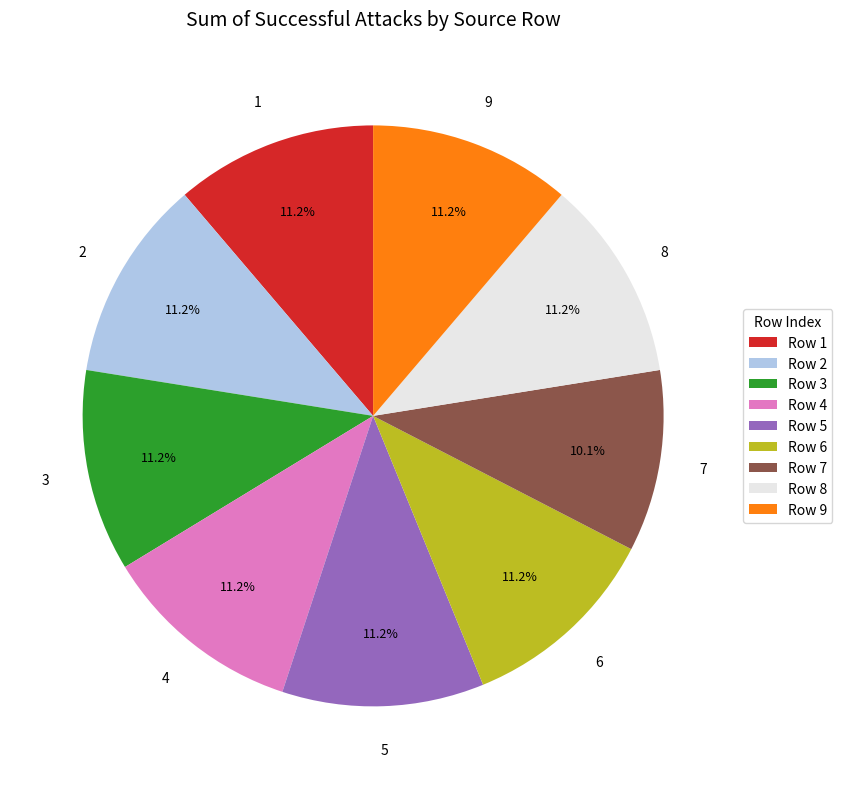

How many segments does this pie chart have?

9